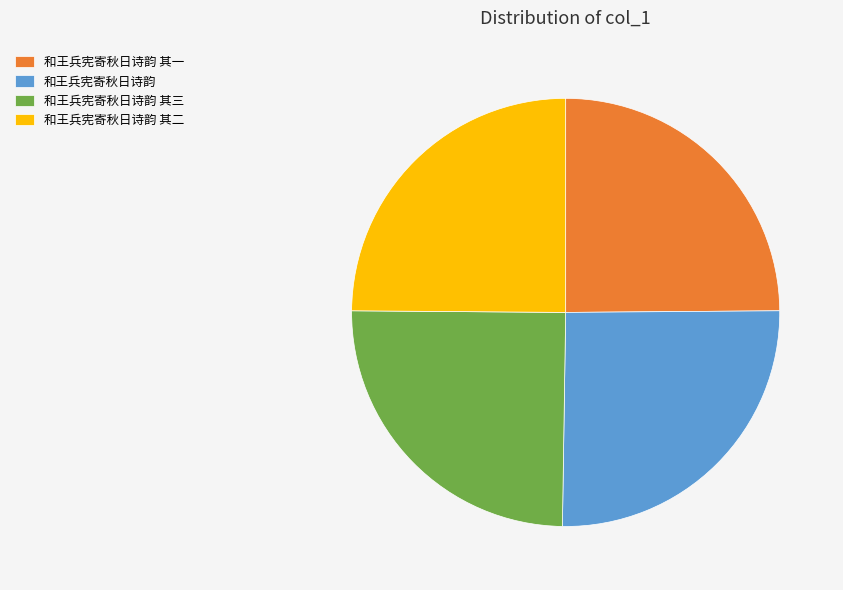

What is the ratio of the value at 和王兵宪寄秋日诗韵 to the value at 和王兵宪寄秋日诗韵 其二?

1.0